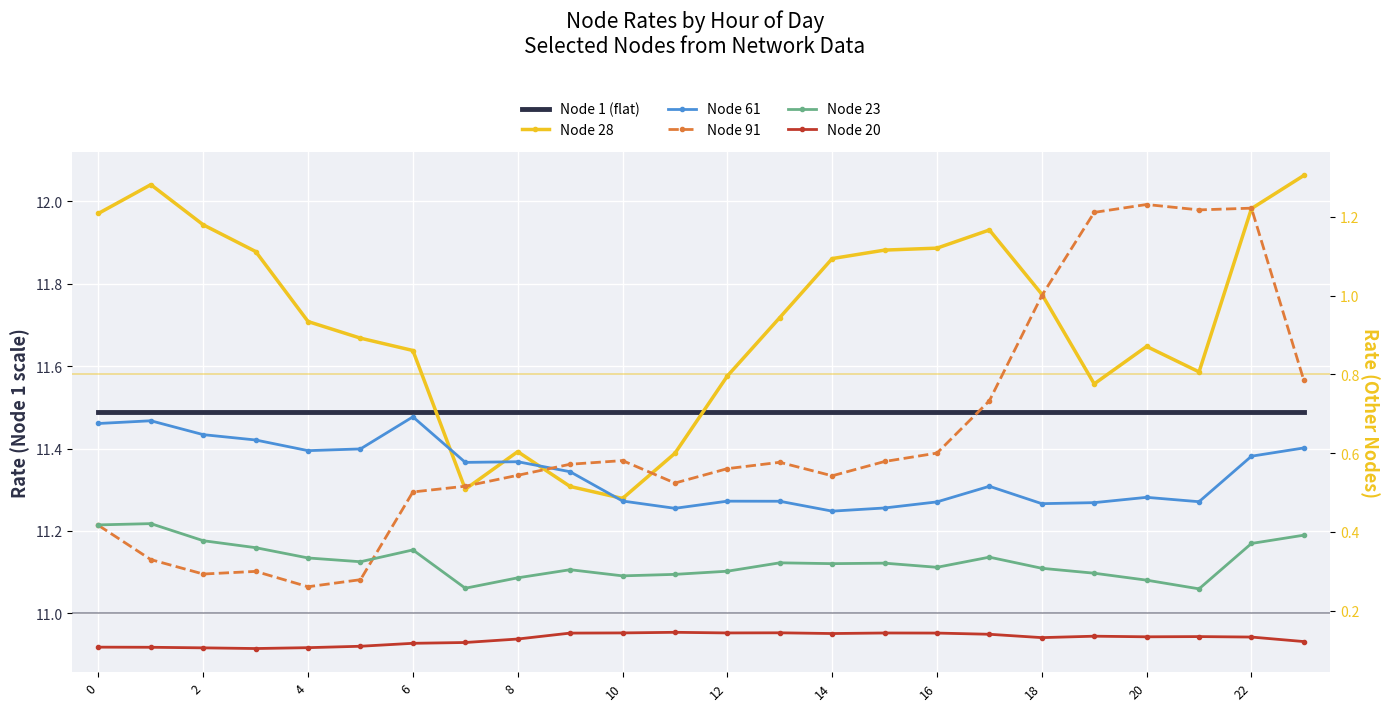

What is the label of the 19th point from the left?

18